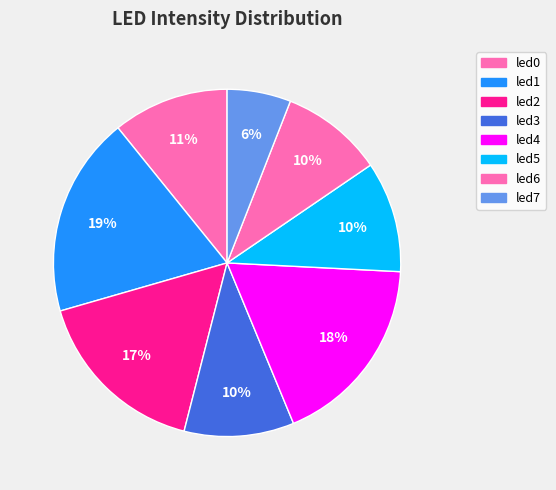

Count the number of slices in the pie.

8